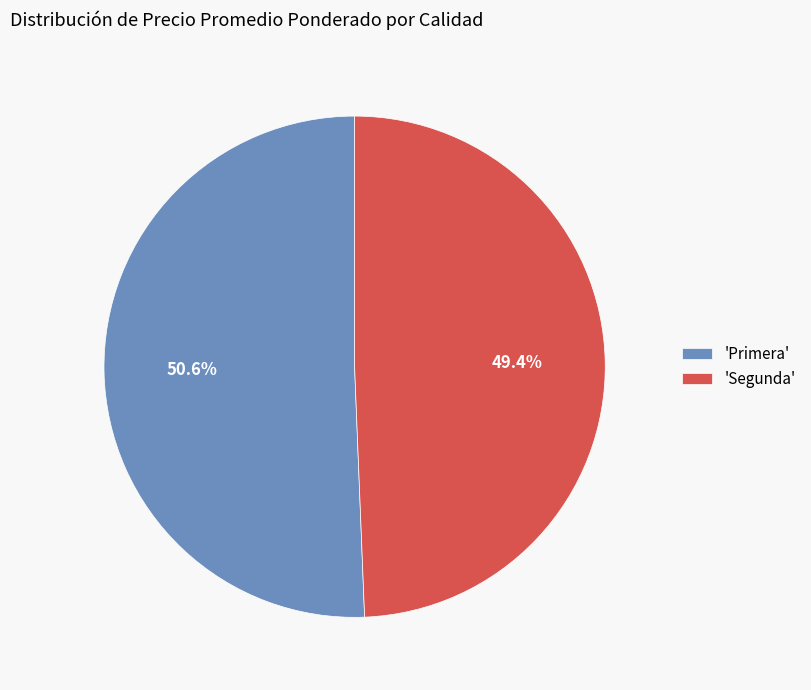

Is there any slice that represents more than half of the pie?

Yes